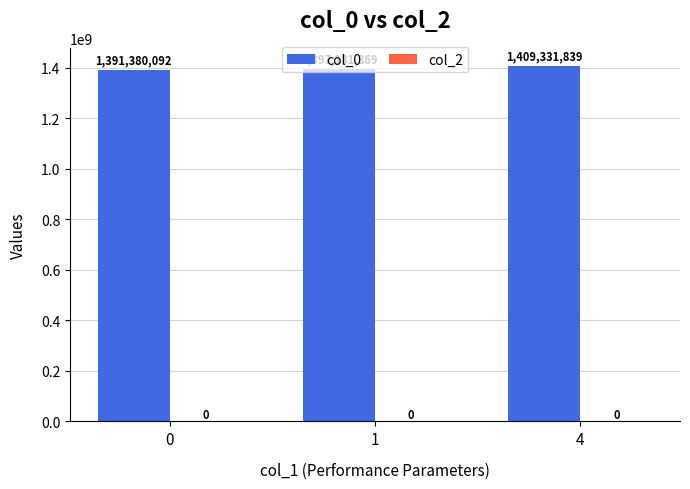

What is the maximum value shown in the chart?

1409331839